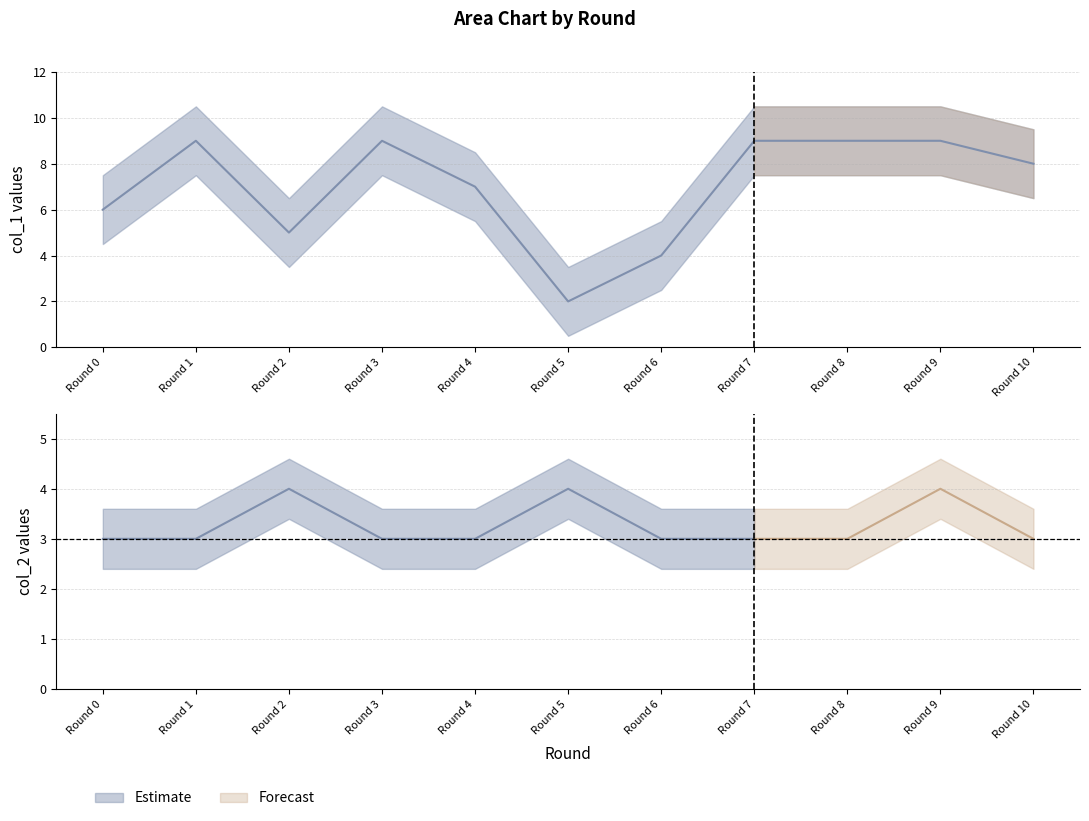

Reading left to right, extract all data points from this chart.

6	9	5	9	7	2	4	9	9	9	8